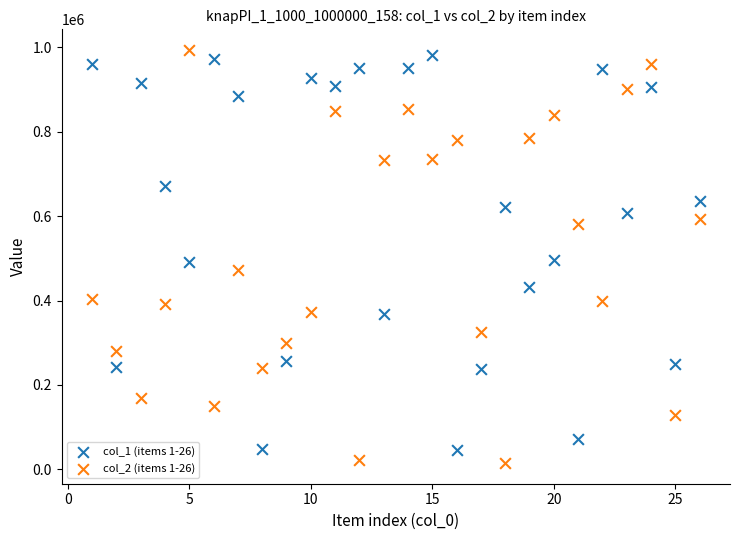

Across all data points, what is the range of Y values (max minus min)?

979156